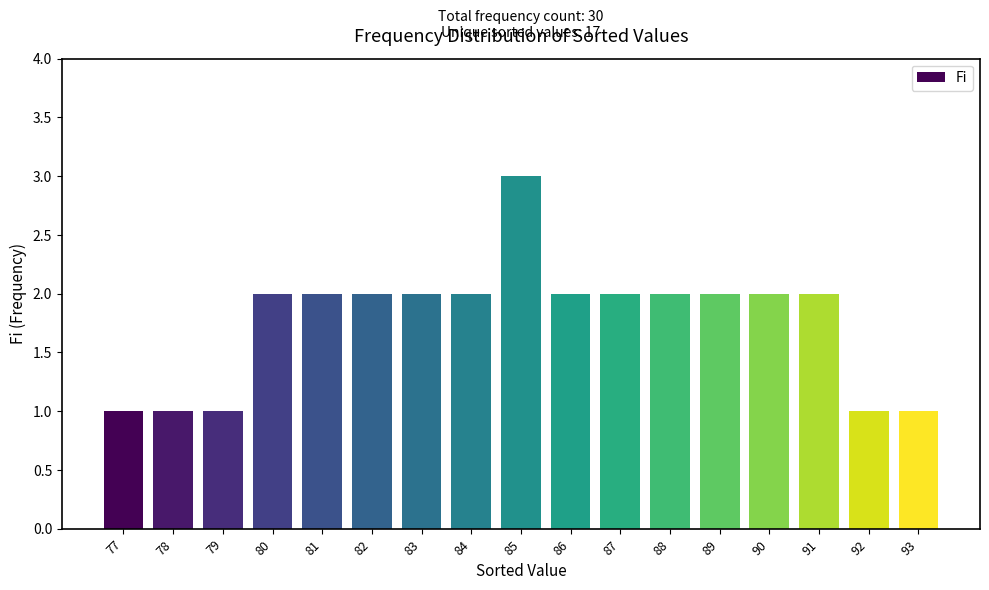

Read the value at 90.

2